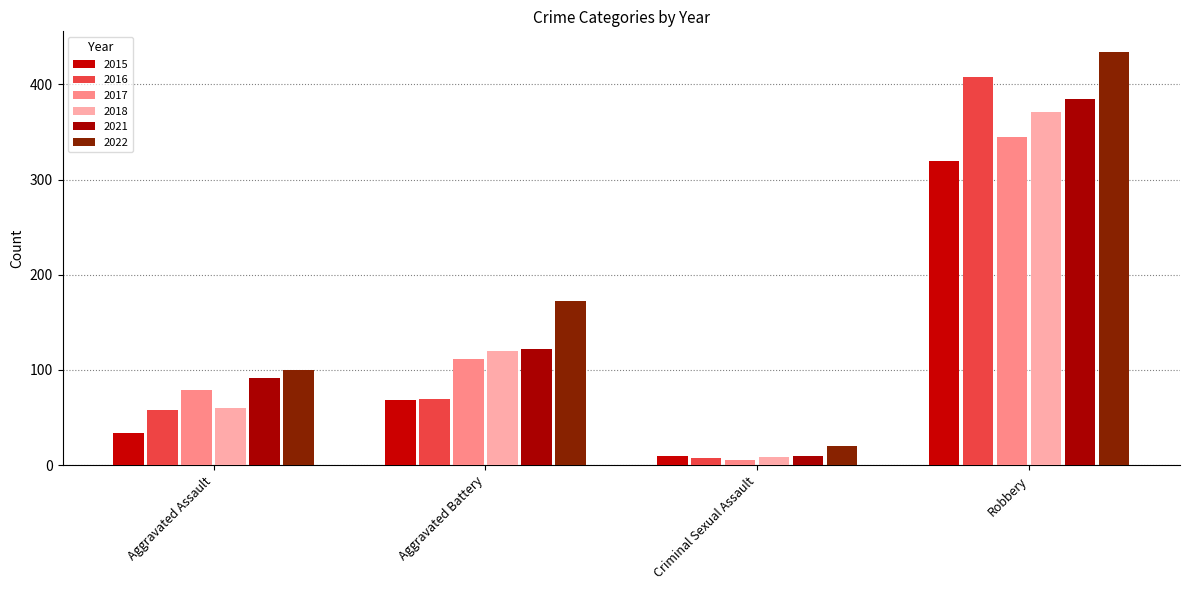

What is the spread (max minus min) of values at Robbery?

114